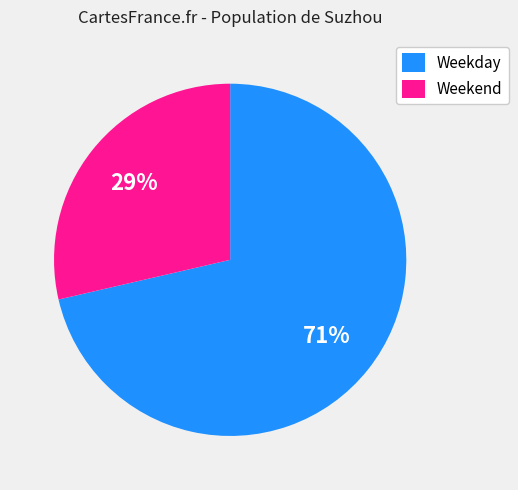

What is the largest slice in the pie chart?

Weekday